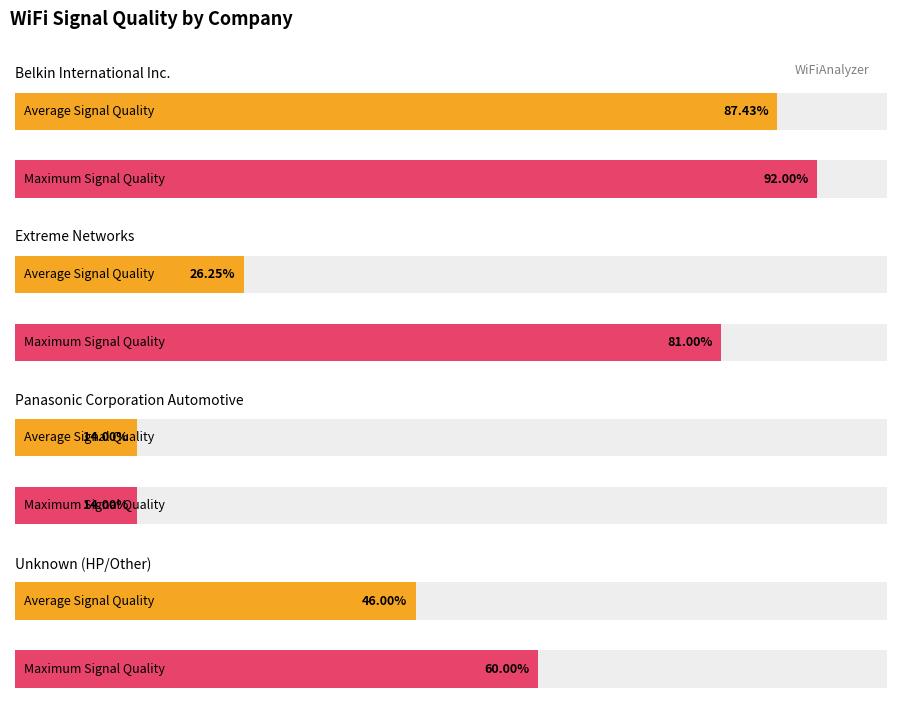

At Panasonic Corporation Automotive, list the series in order from largest to smallest.

Average Signal Quality, Maximum Signal Quality